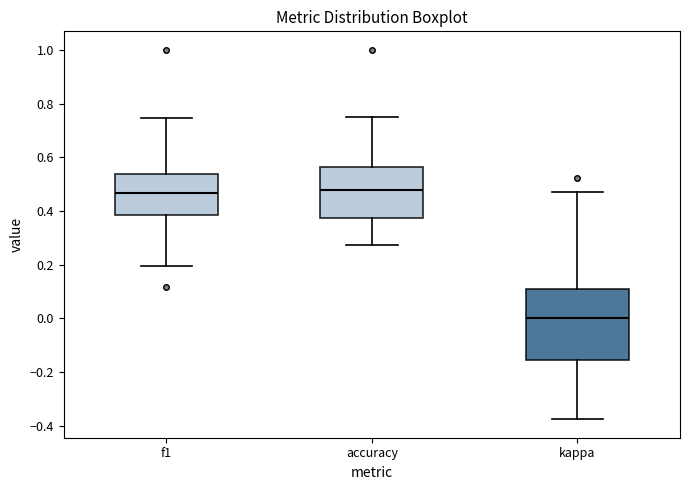

Where is the upper edge of the box for f1 on the y-axis? The values are not printed on the chart, so give them approximately, as read against the axis.

0.54